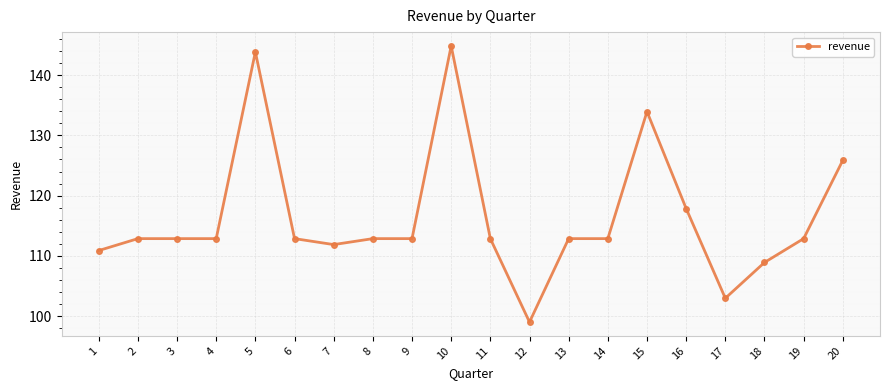

Is this an area chart (filled region under the line)?

No